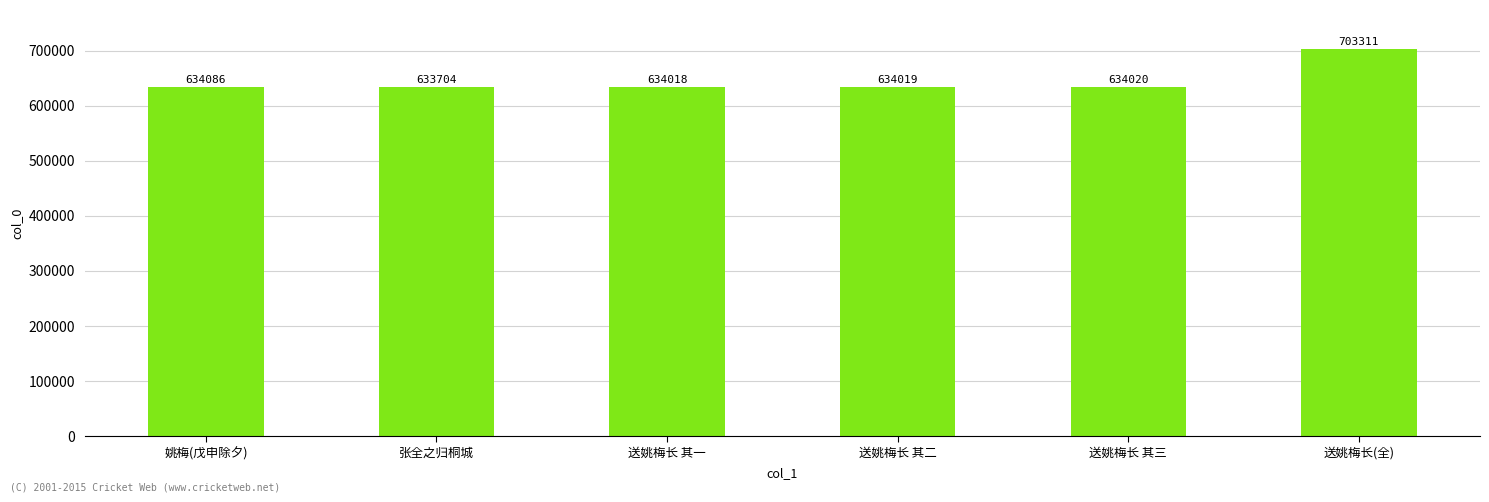

Reading left to right, list all the values displayed in this chart.

634086	633704	634018	634019	634020	703311